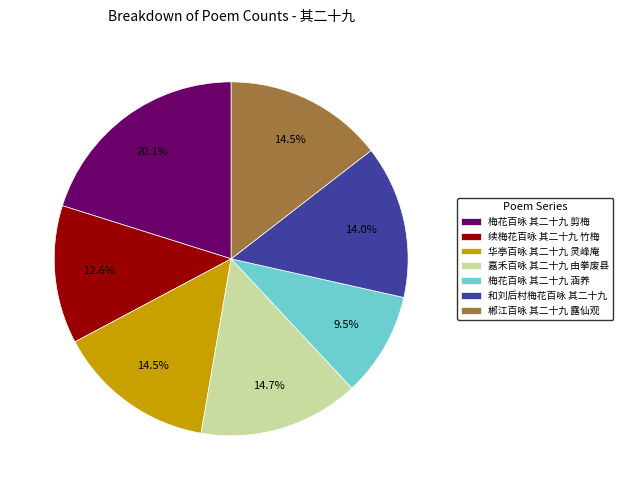

Between 郴江百咏 其二十九 露仙观 and 和刘后村梅花百咏 其二十九, which is larger?

郴江百咏 其二十九 露仙观